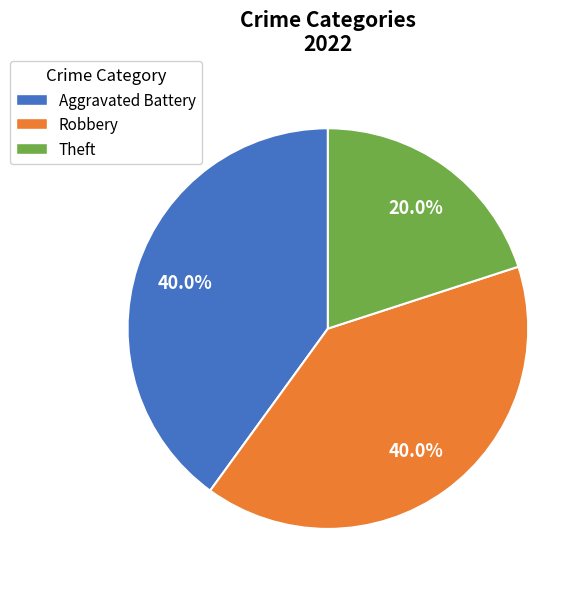

Is there any slice that represents more than half of the pie?

No